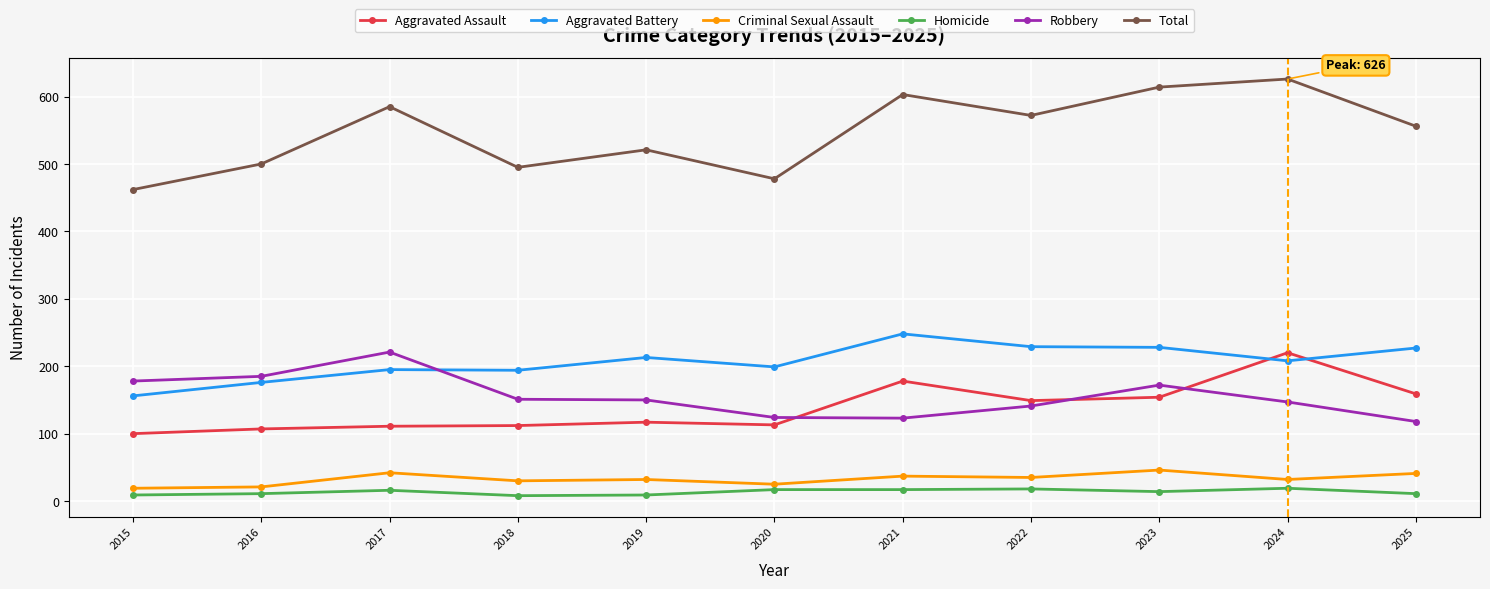

True or false: Criminal Sexual Assault and Robbery intersect in this chart.

False